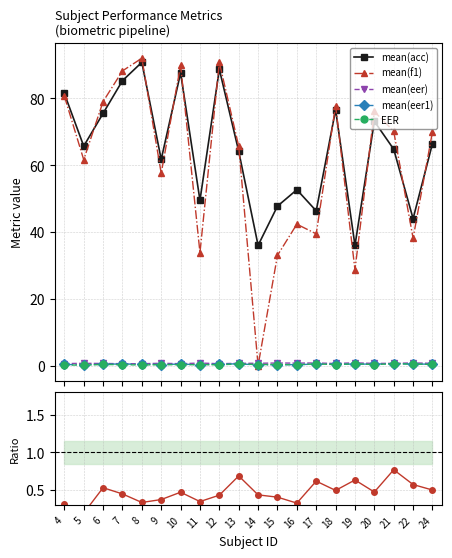

Which series has the widest spread of values?

mean(f1)